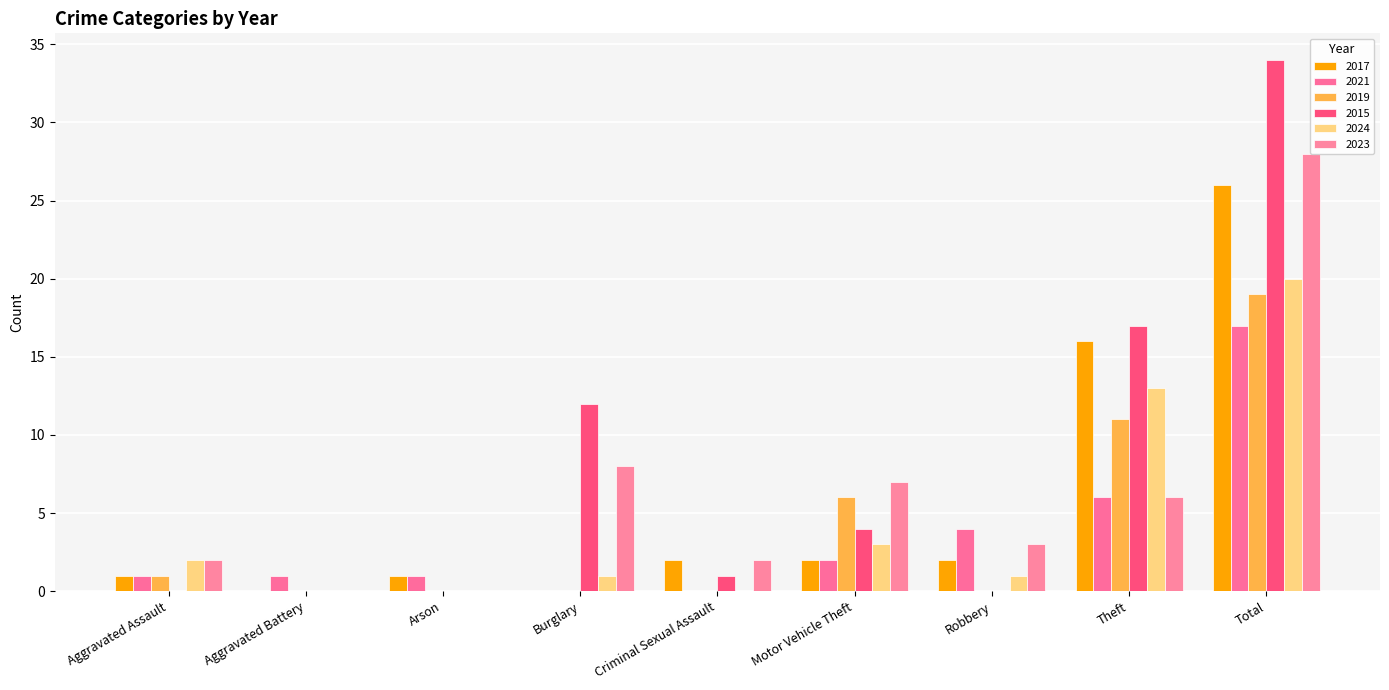

What is the label of the 7th bar from the left?

Robbery